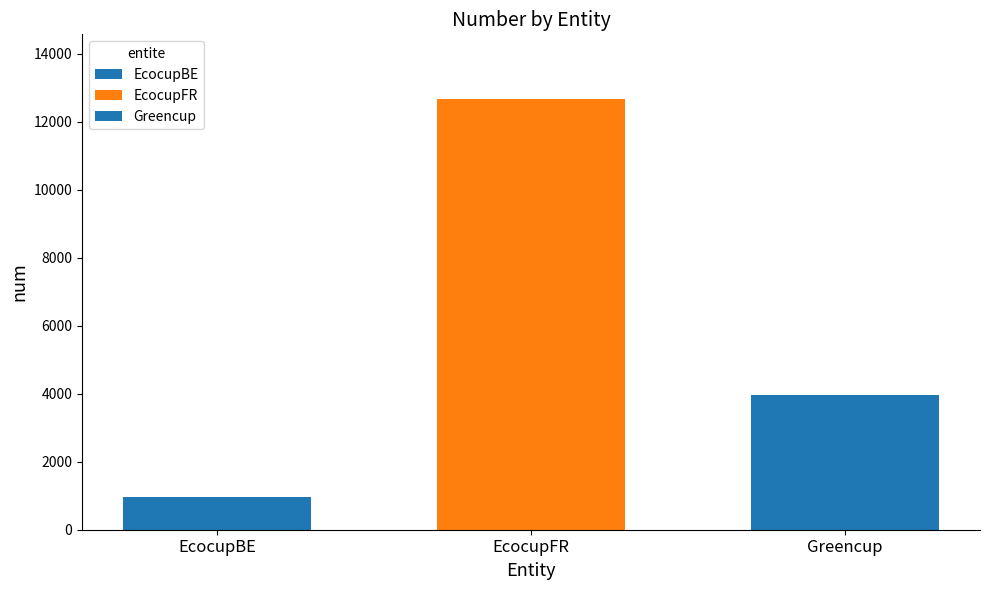

How many distinct data groups are displayed?

3